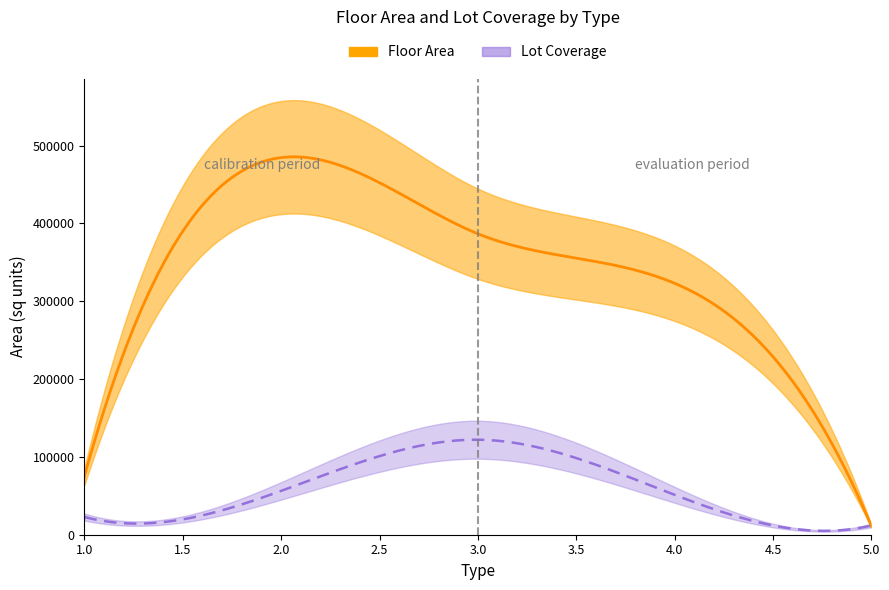

At 5, list the series in order from smallest to largest.

Floor_Area, Lot_Coverage